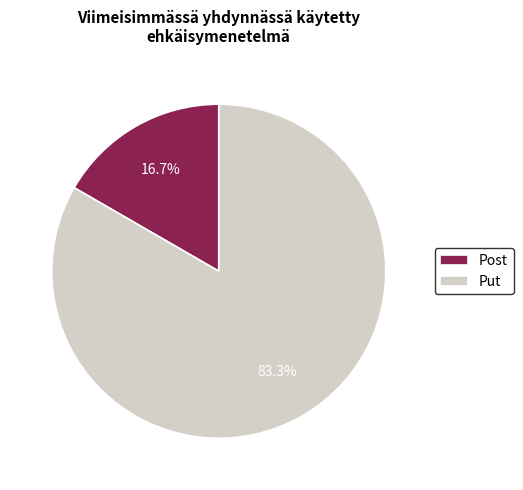

Which category has the biggest portion of the pie?

Put